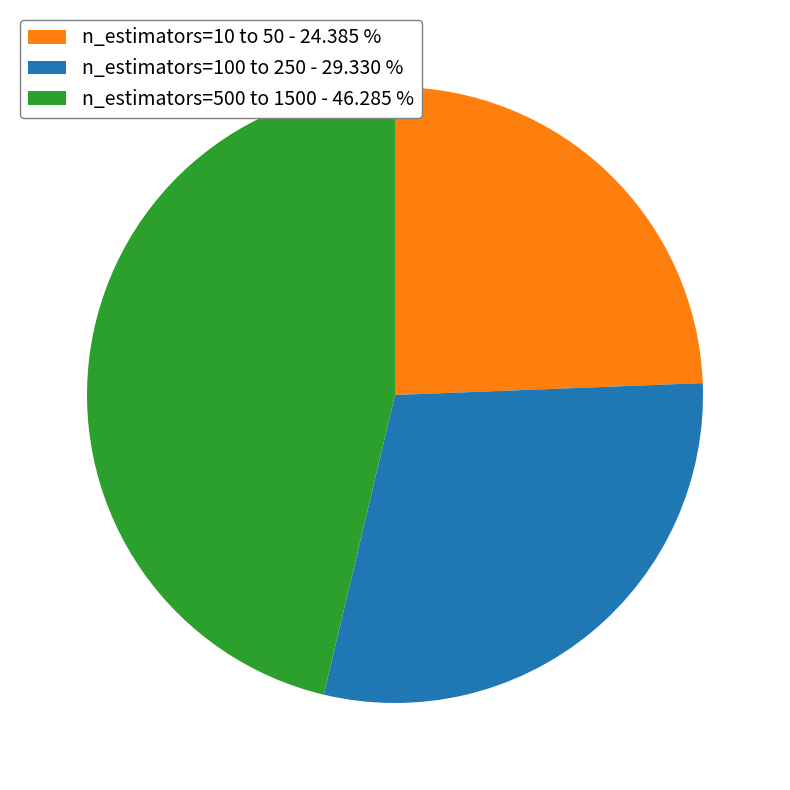

Which category has the biggest portion of the pie?

n_estimators=500 to 1500 - 46.285 %